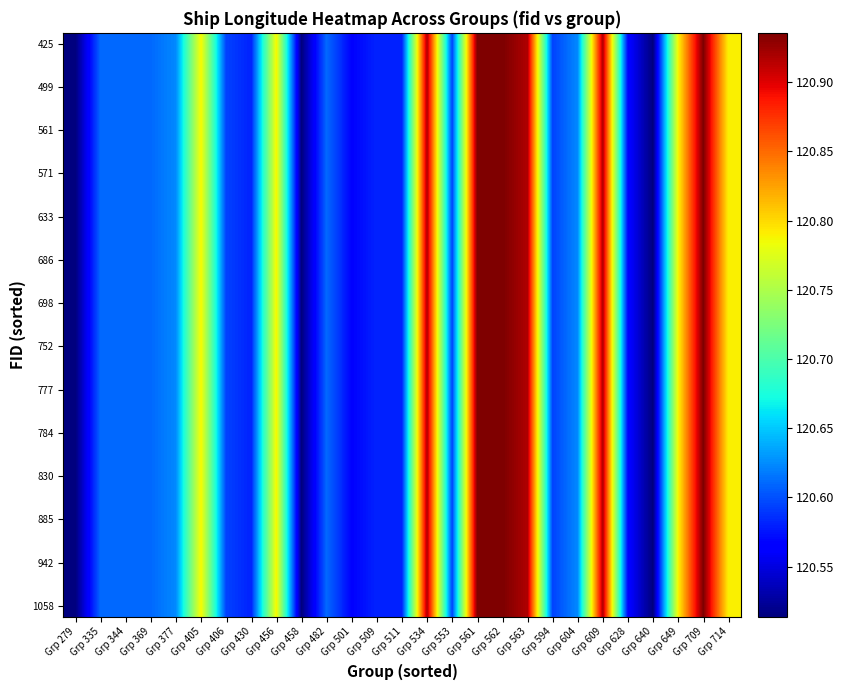

Which series has the largest range (max minus min)?

425